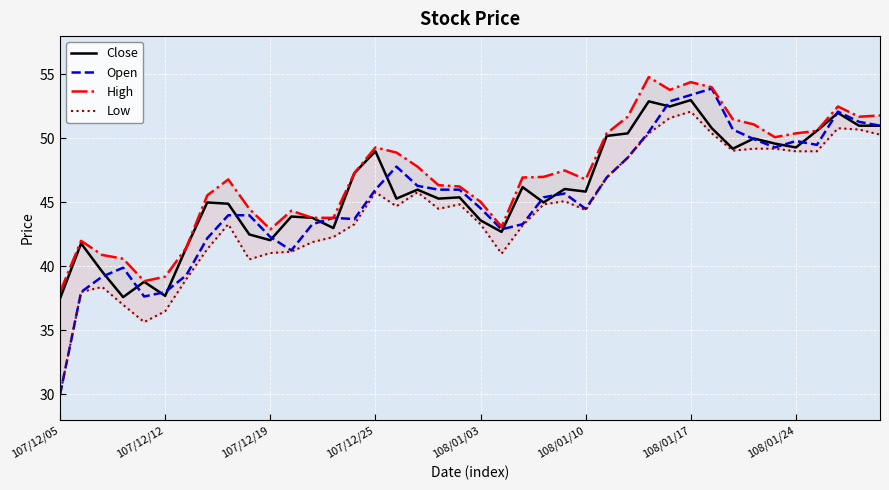

What is the average value of the Low series?

44.4